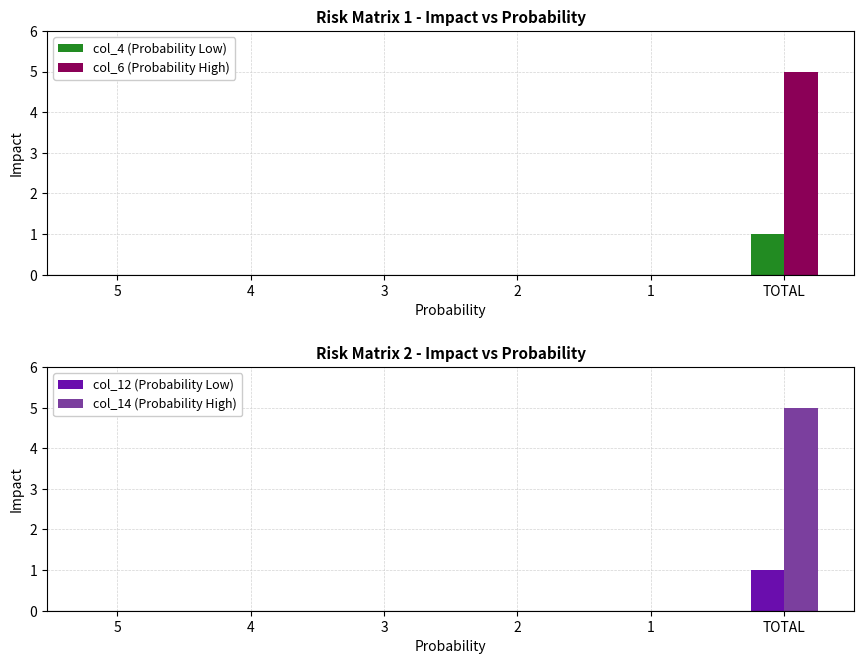

What is the spread (max minus min) of values at TOTAL?

4